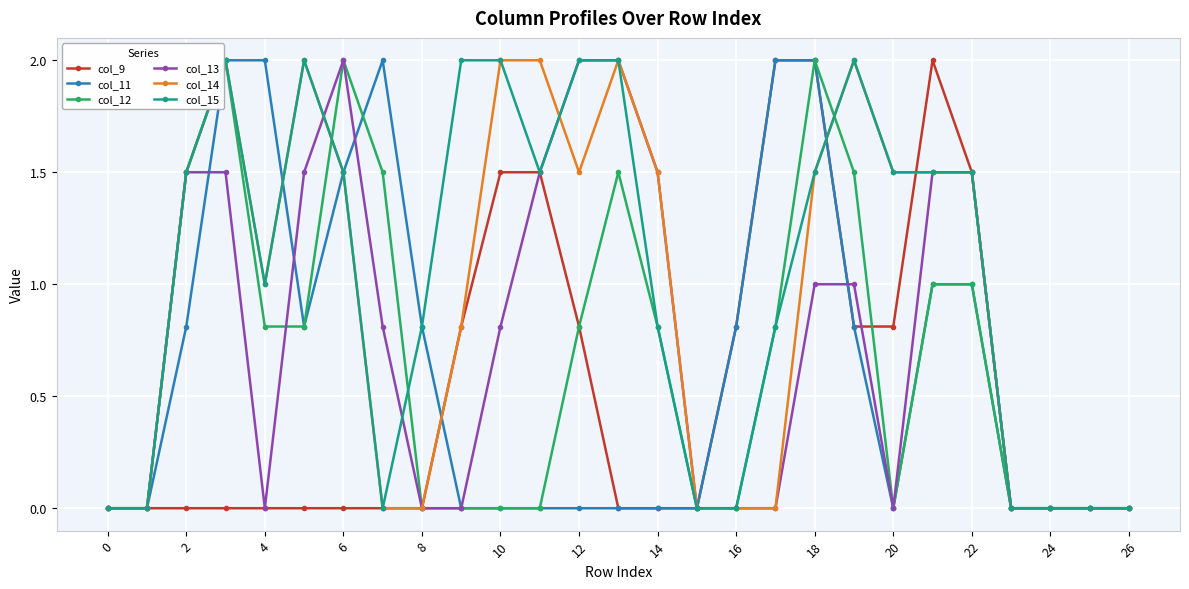

What is the highest value of the col_11 series?

2.0